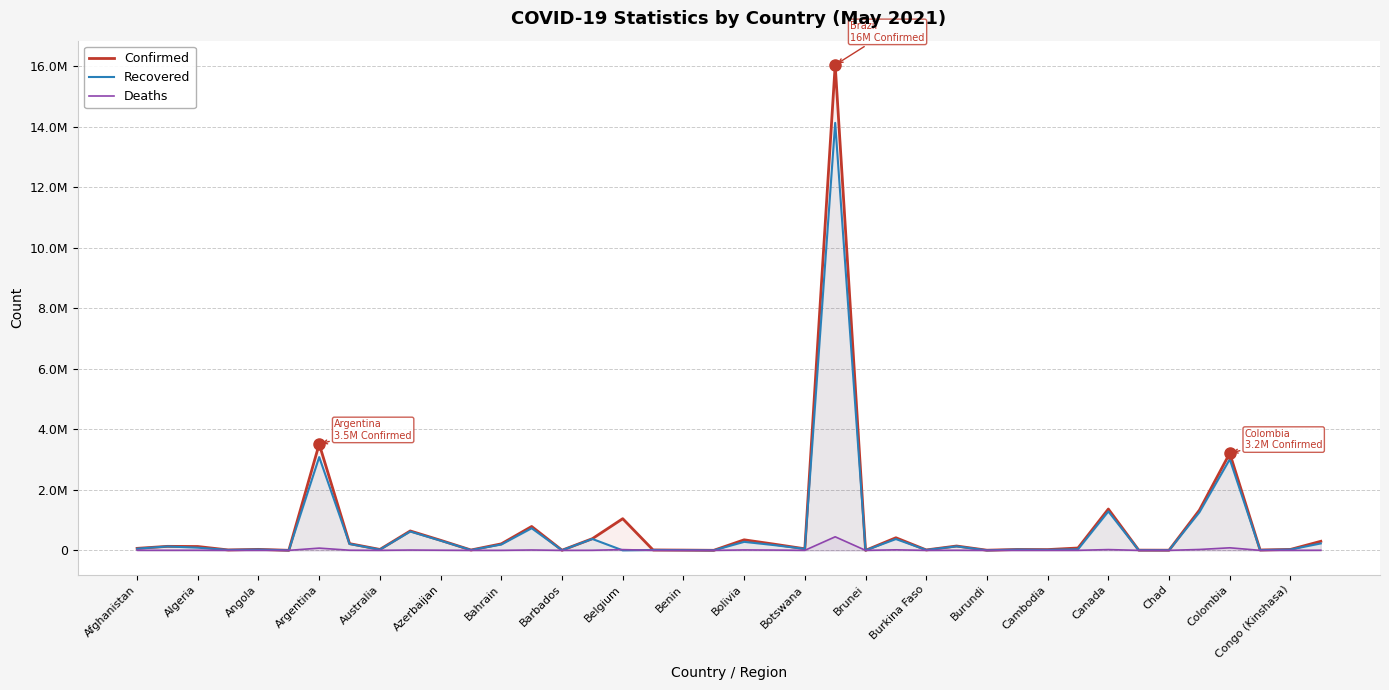

At which category is the sum across all series the highest?

23